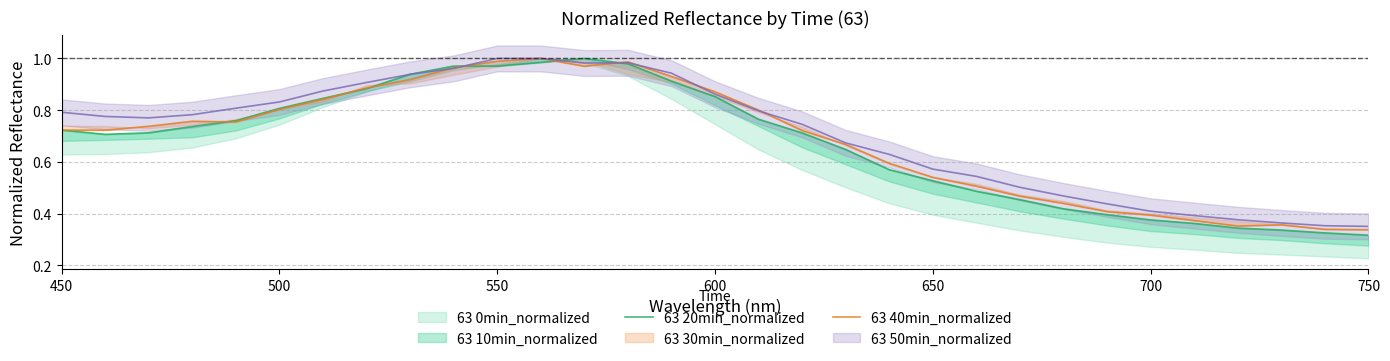

Is this an area chart (filled region under the line)?

No